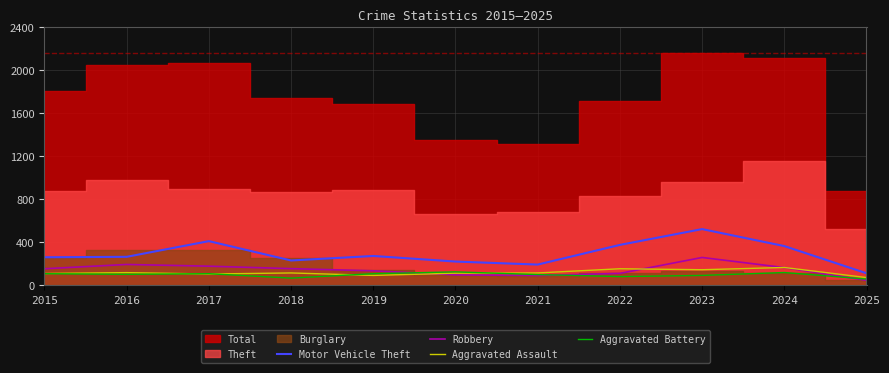

What is the value of the Aggravated Assault point at the 5th from the left?

92